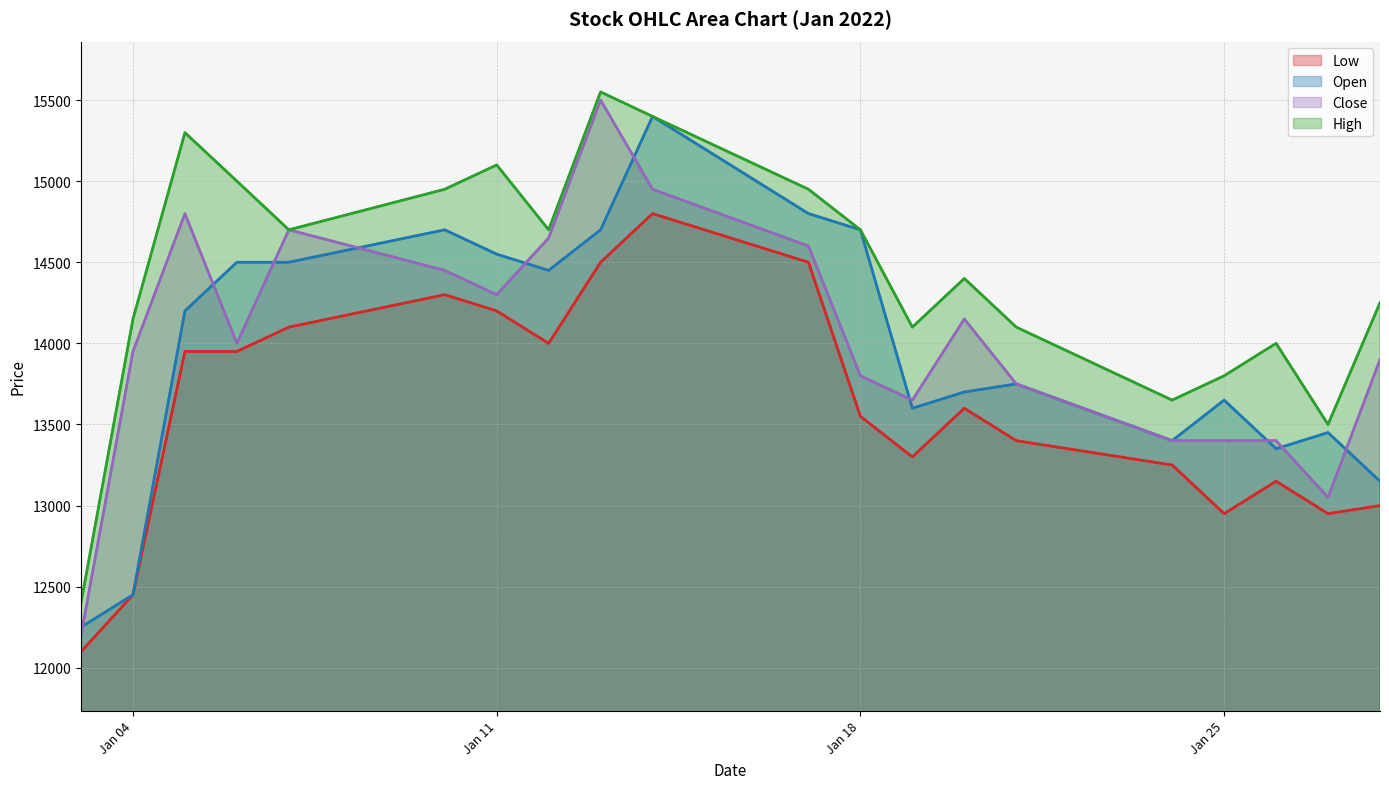

Which series has the largest range (max minus min)?

Close